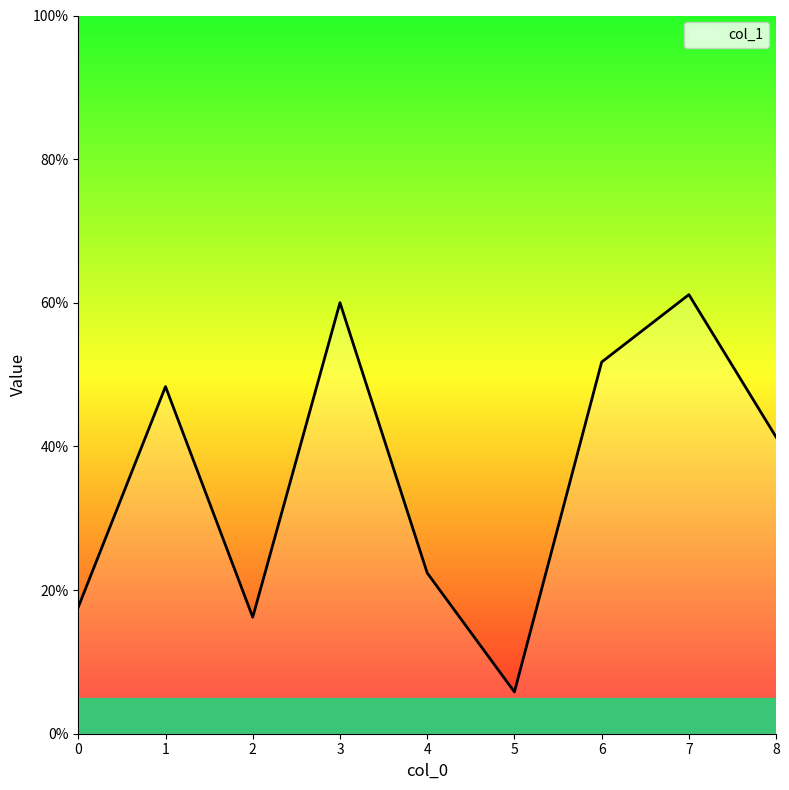

Reading left to right, transcribe all the data shown in this chart.

0.2	0.5	0.2	0.6	0.2	0.1	0.5	0.6	0.4